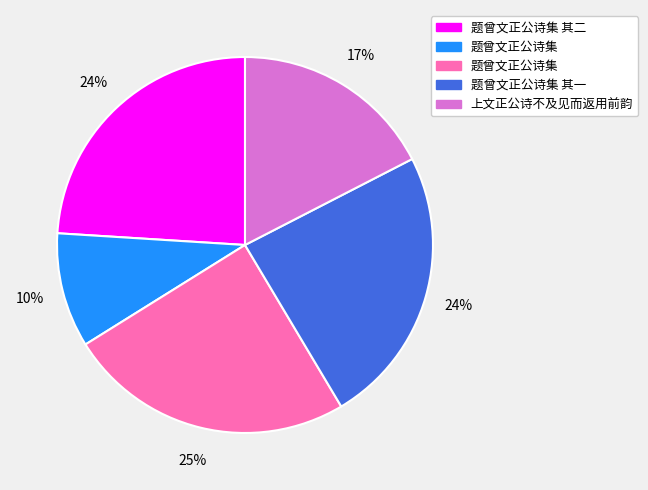

Is there a majority slice in this chart?

No